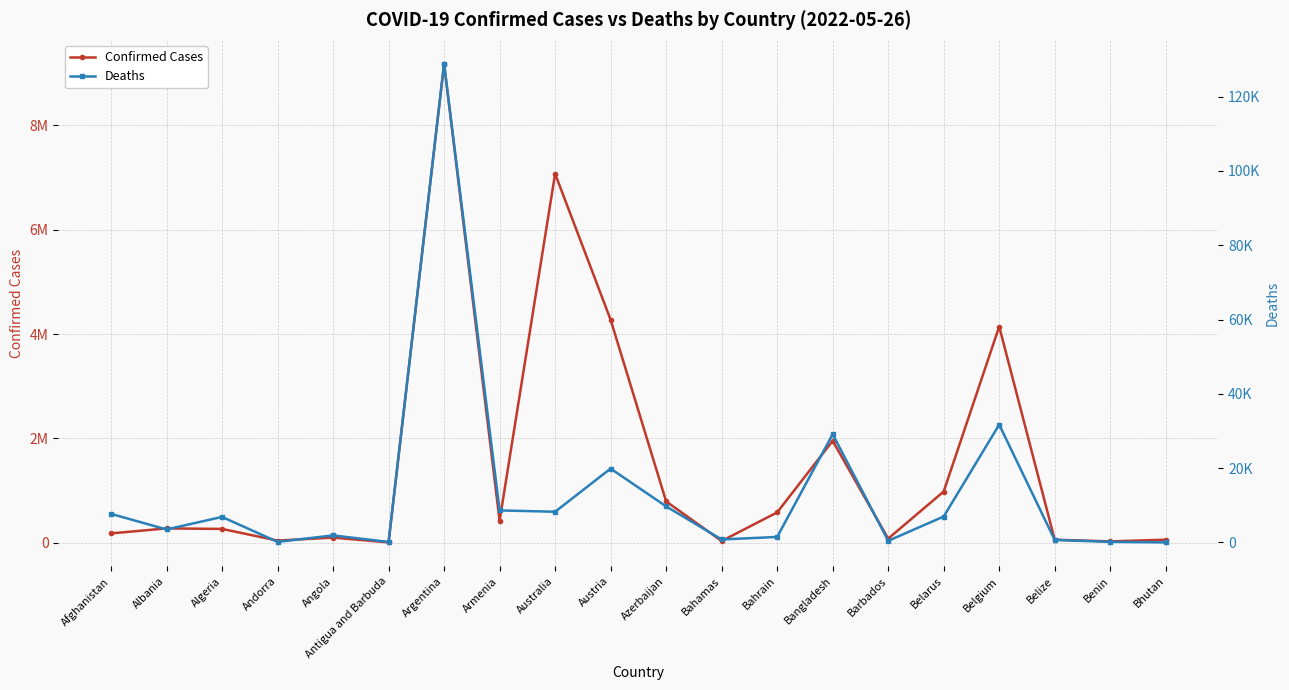

Rank the series at Azerbaijan from highest to lowest value.

Confirmed Cases, Deaths